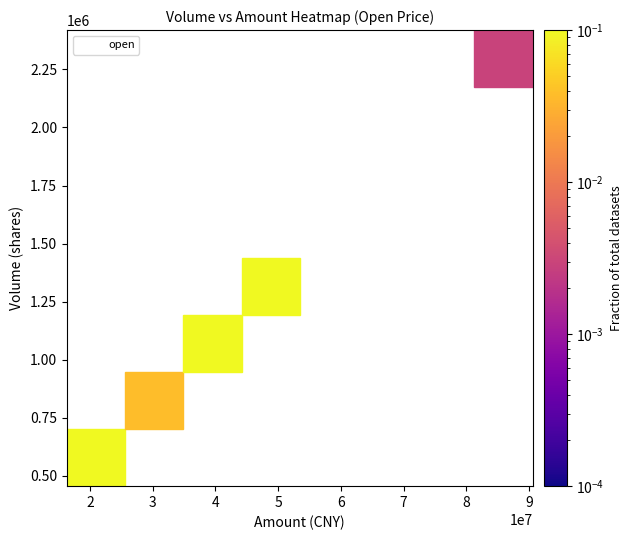

List the coordinates of all points as (Y, X) pairs, reading left to right.

(478446, 17214877)  (560300, 20729207)  (600702, 21644232)  (644500, 23225043)  (688636, 24975483)  (750600, 27438141)  (995467, 36144646)  (1059903, 38423676)  (1202194, 44985634)  (2304459, 86259643)